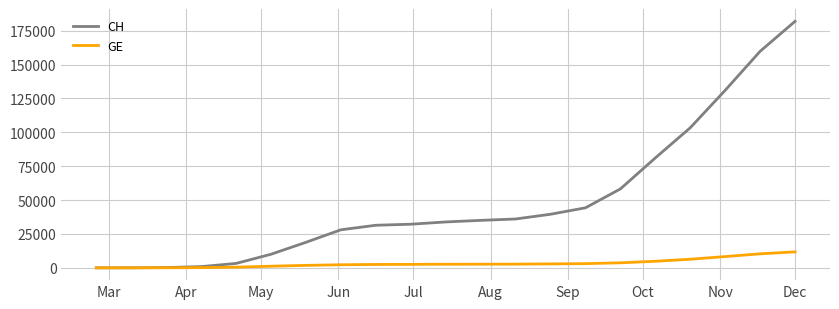

What is the greatest value displayed?

181959